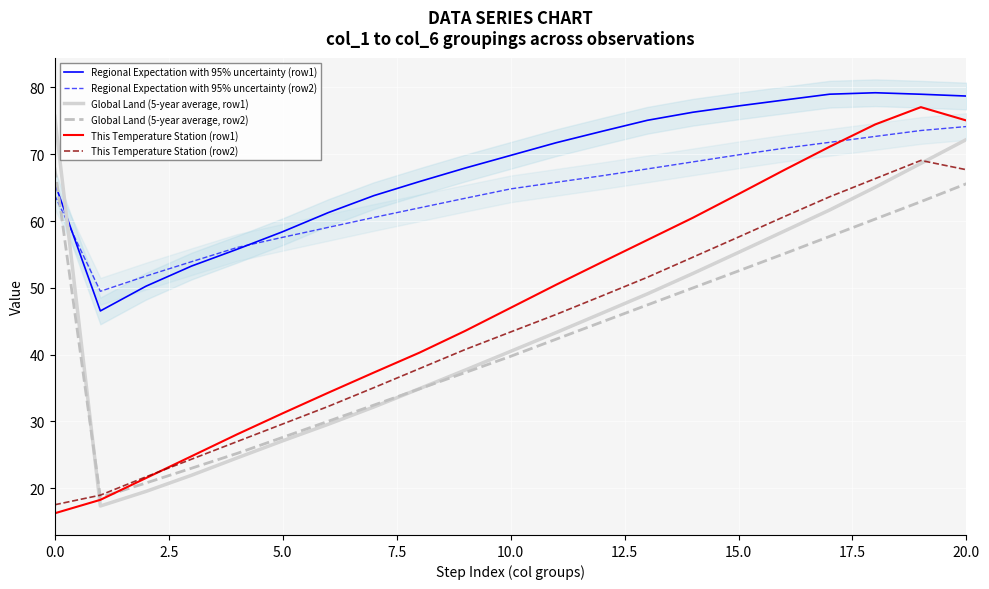

What is the highest value of the This Temperature Station (row2) series?

69.1